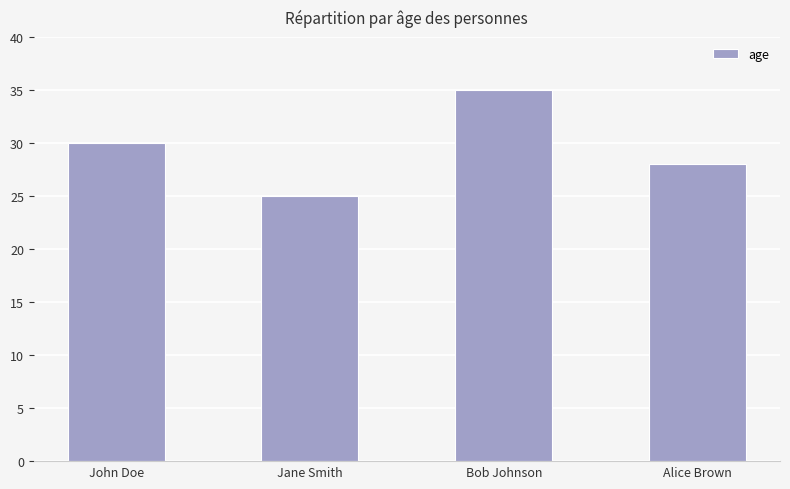

List the labels in order of value, smallest first.

Jane Smith, Alice Brown, John Doe, Bob Johnson